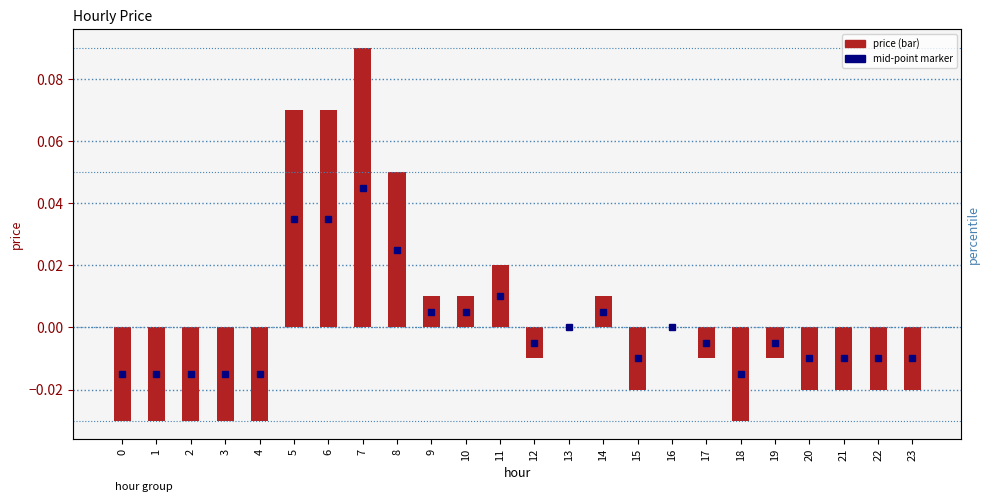

Count the number of values greater than 0.

8